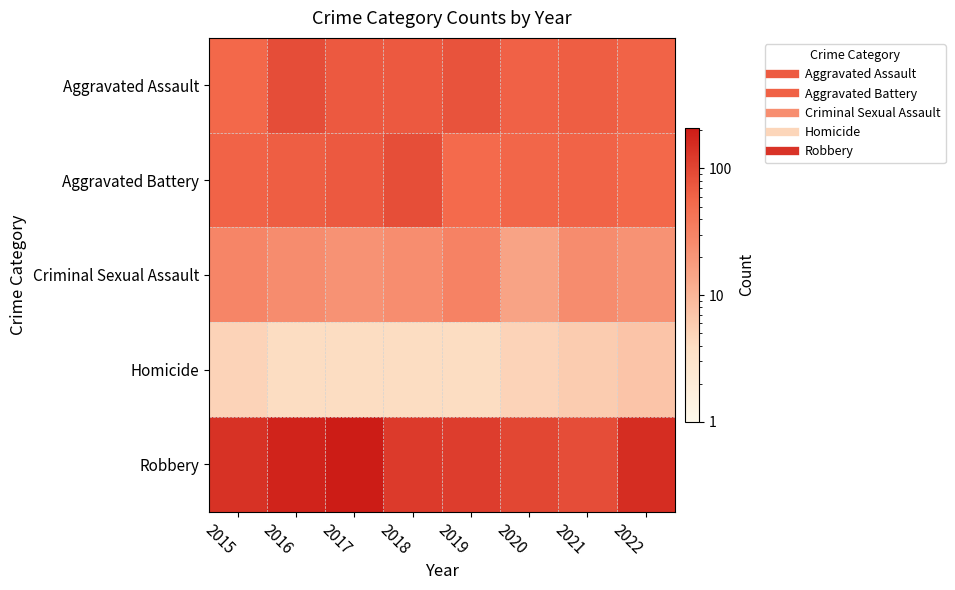

Reading right to left, what are all the values shown in this chart?

Aggravated Assault: 2022=61	2021=66	2020=62	2019=80	2018=72	2017=72	2016=88	2015=56
Aggravated Battery: 2022=56	2021=60	2020=57	2019=53	2018=86	2017=71	2016=66	2015=60
Criminal Sexual Assault: 2022=22	2021=25	2020=15	2019=31	2018=24	2017=22	2016=25	2015=29
Homicide: 2022=7	2021=6	2020=5	2019=4	2018=4	2017=4	2016=4	2015=5
Robbery: 2022=151	2021=88	2020=97	2019=116	2018=121	2017=202	2016=178	2015=139